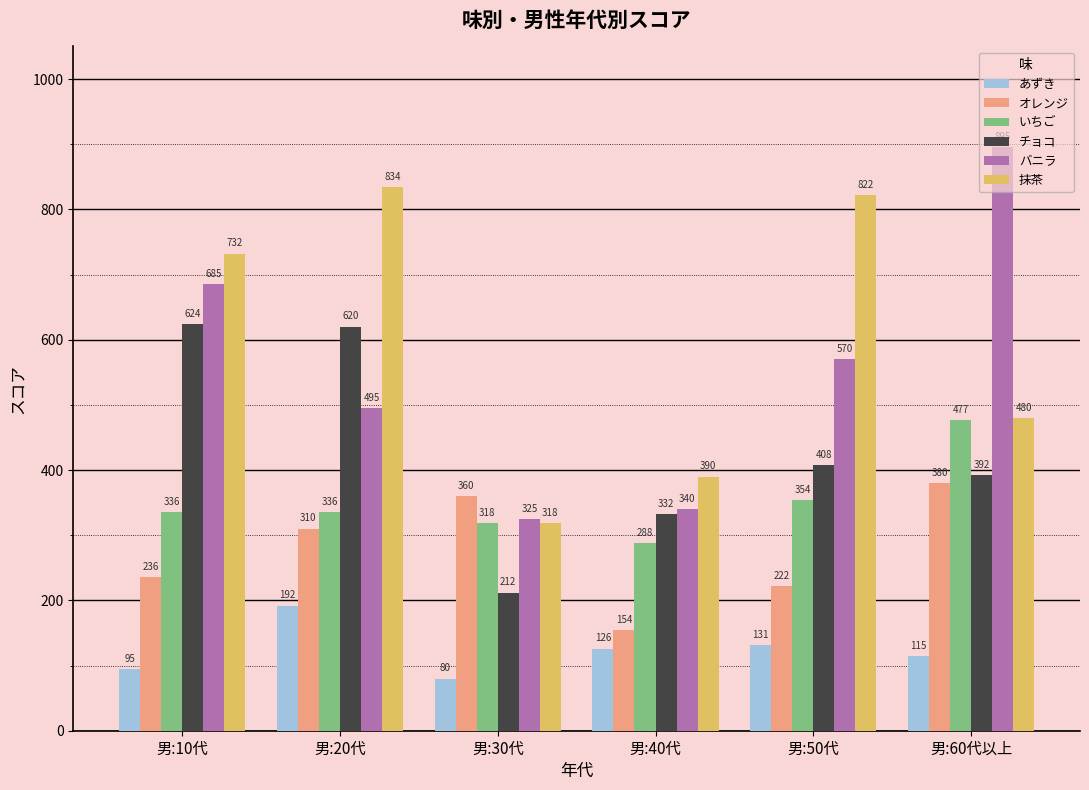

The value of あずき at 男:60代以上 is 115. True or false?

True